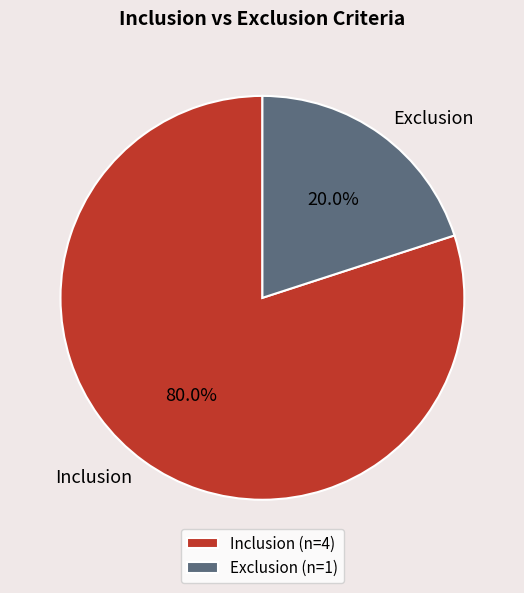

Which has a higher value, Exclusion or Inclusion?

Inclusion